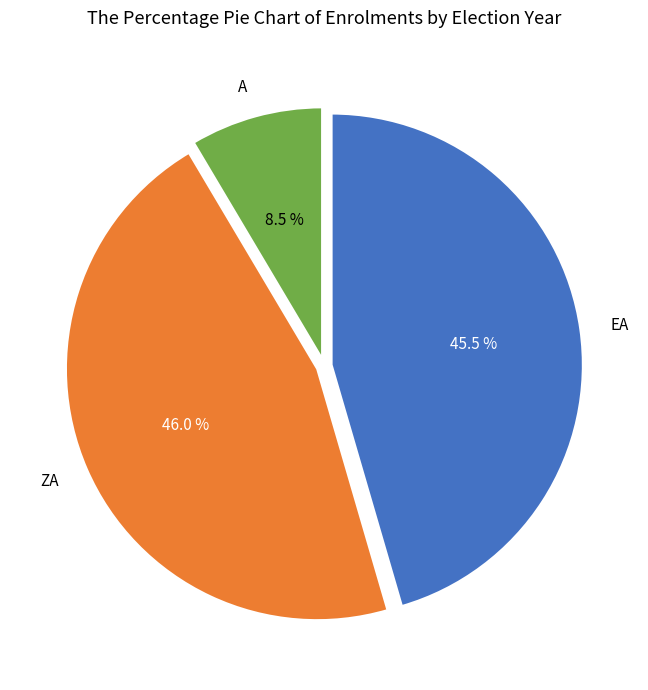

Approximately how many times larger is the value at ZA compared to EA?

1.0